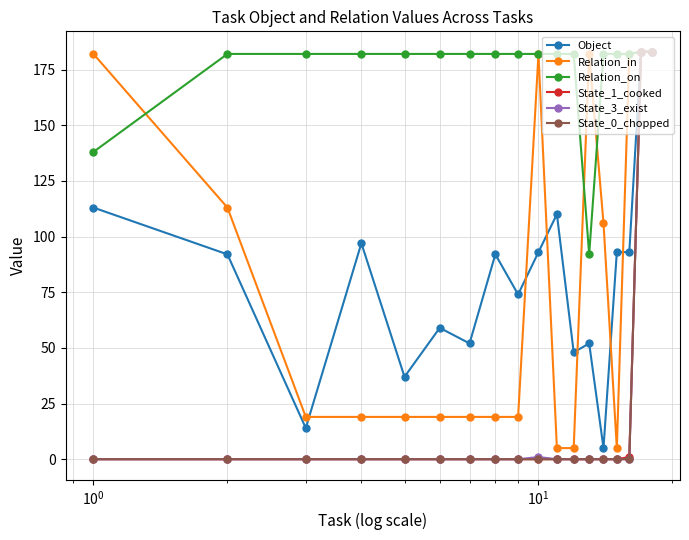

Which series has the largest total across all categories?

Relation_on